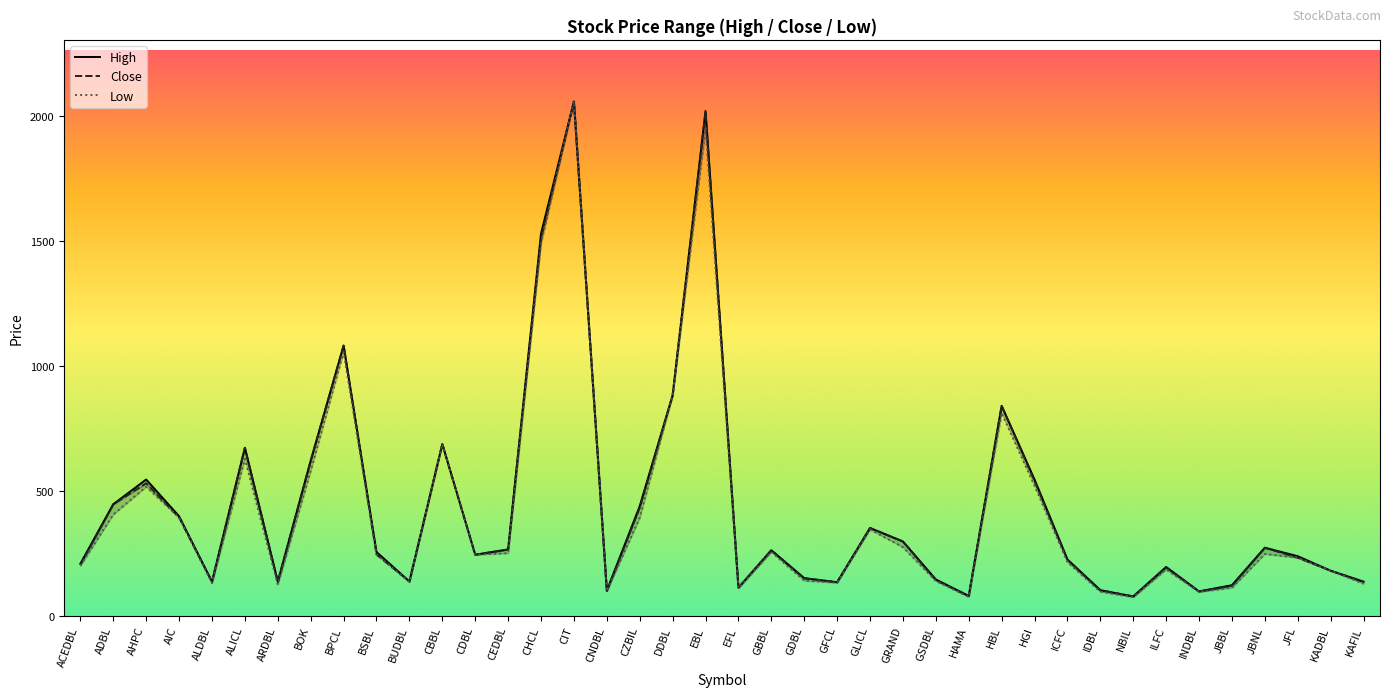

Is it true that Low equals 390 at JFL?

False